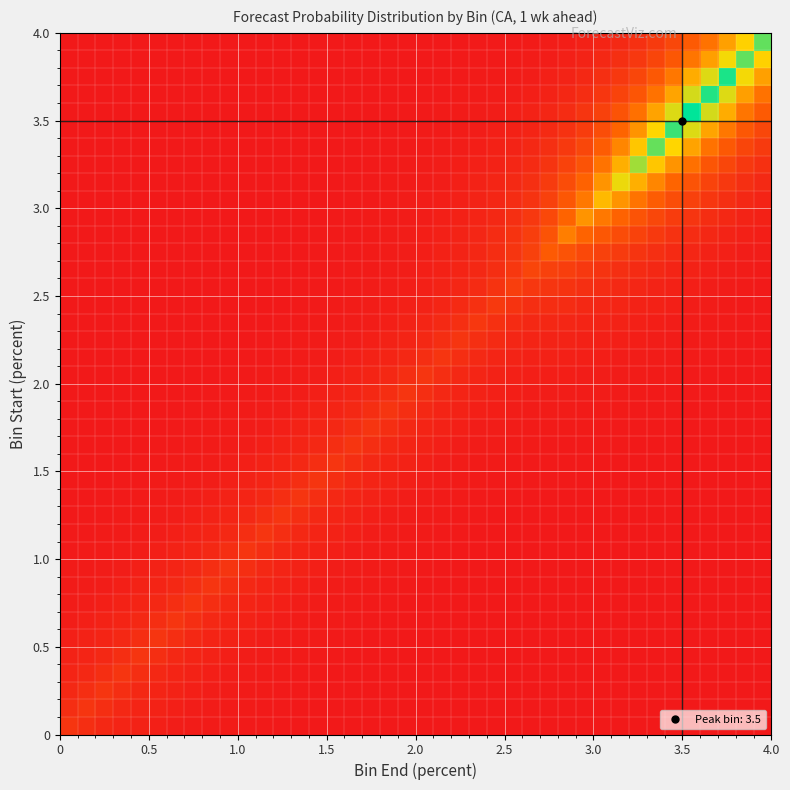

At how many categories does at least one series exceed 0?

40